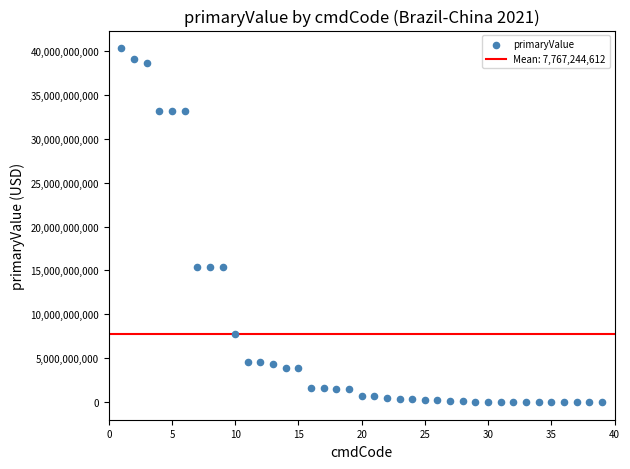

What is the range of Y values (max minus min)?

40298525905